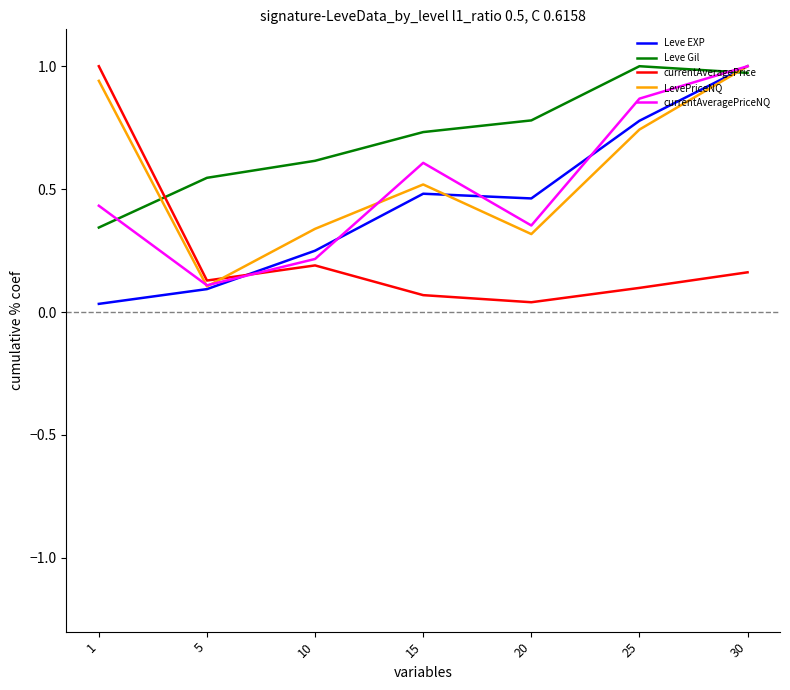

Rank the categories by Leve Gil value from lowest to highest.

1, 5, 10, 15, 20, 30, 25